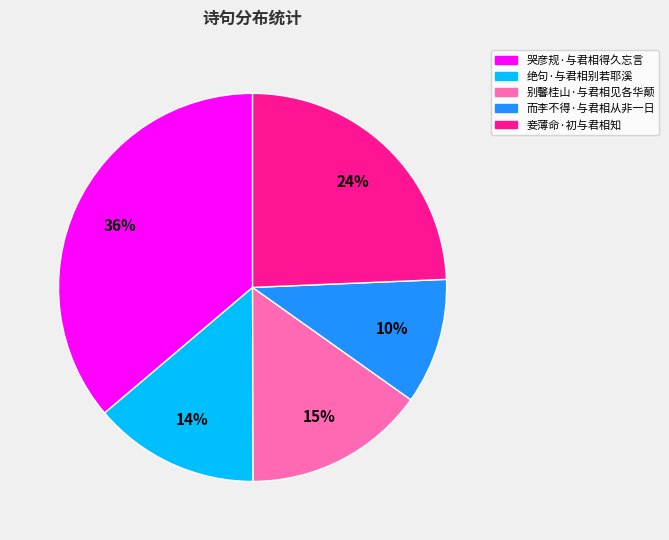

Is there a majority slice in this chart?

No